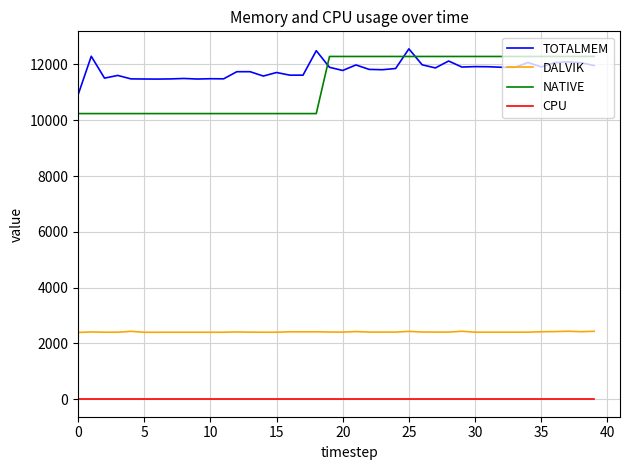

How many values in the NATIVE series are below 12288?

19